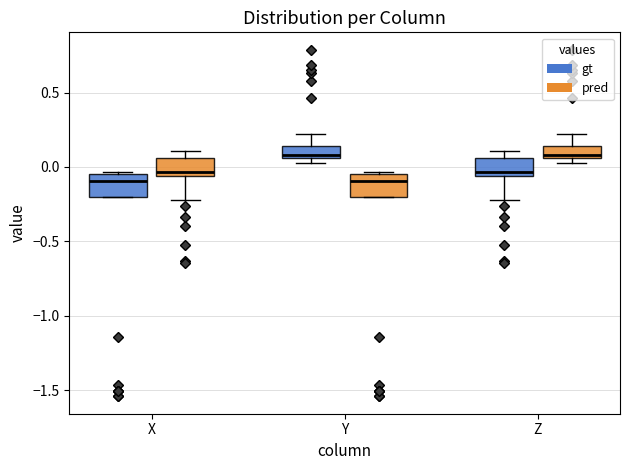

Where does the upper whisker of the box for X (pred) end on the y-axis? The values are not printed on the chart, so give them approximately, as read against the axis.

0.10